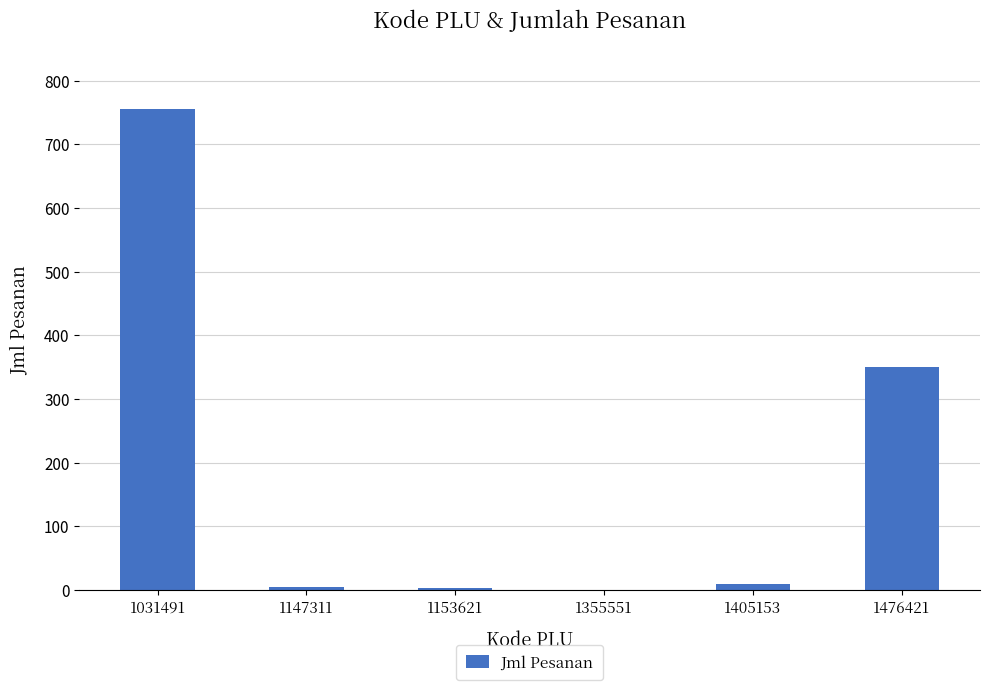

What is the change in value from 1031491 to 1476421?

-405